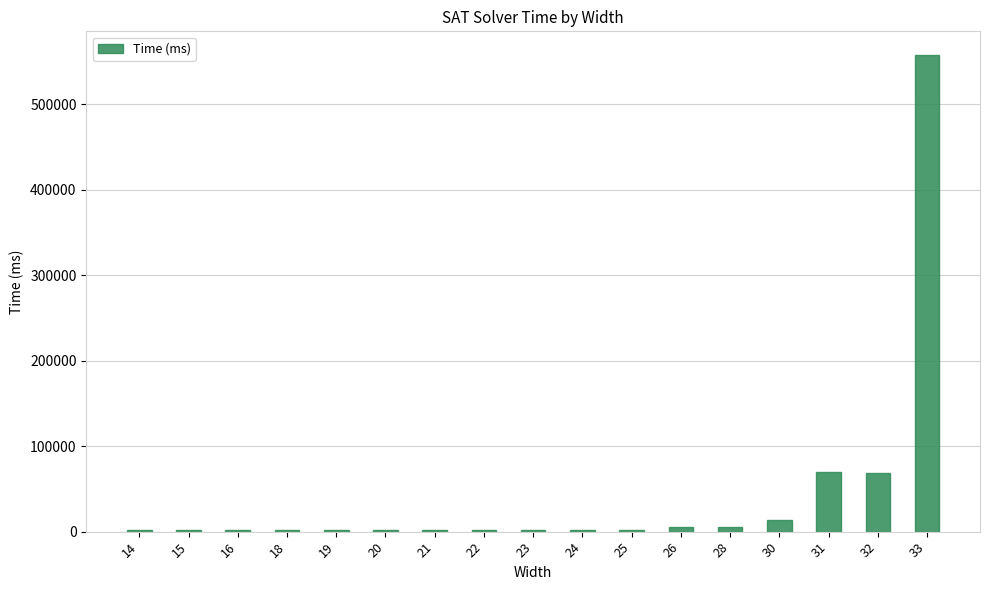

How many distinct data groups are displayed?

1